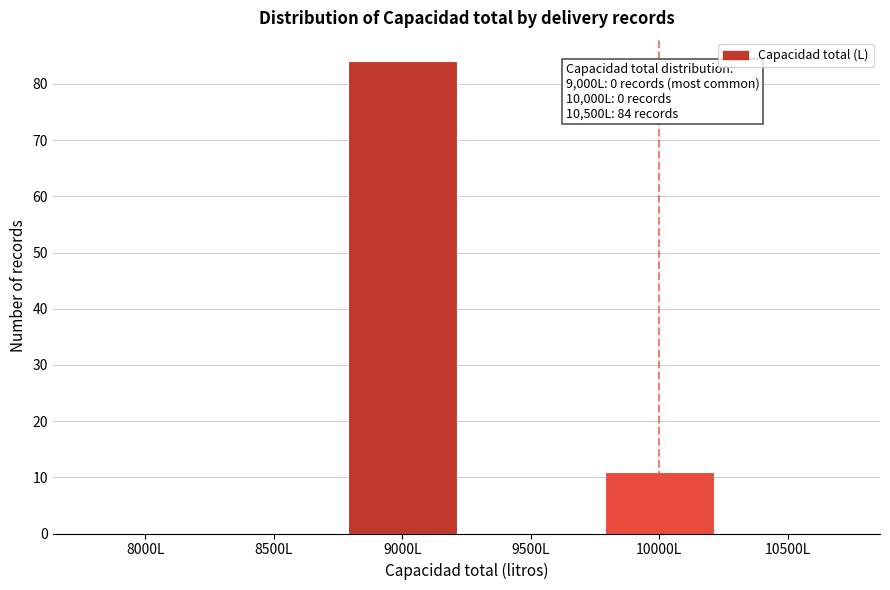

Reading right to left, extract all data points from this chart.

10500L=0	10000L=11	9500L=0	9000L=84	8500L=0	8000L=0